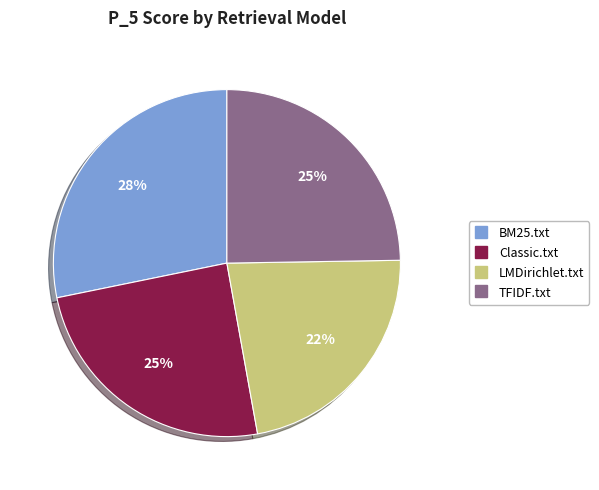

True or false: BM25.txt accounts for 28% of the total.

True